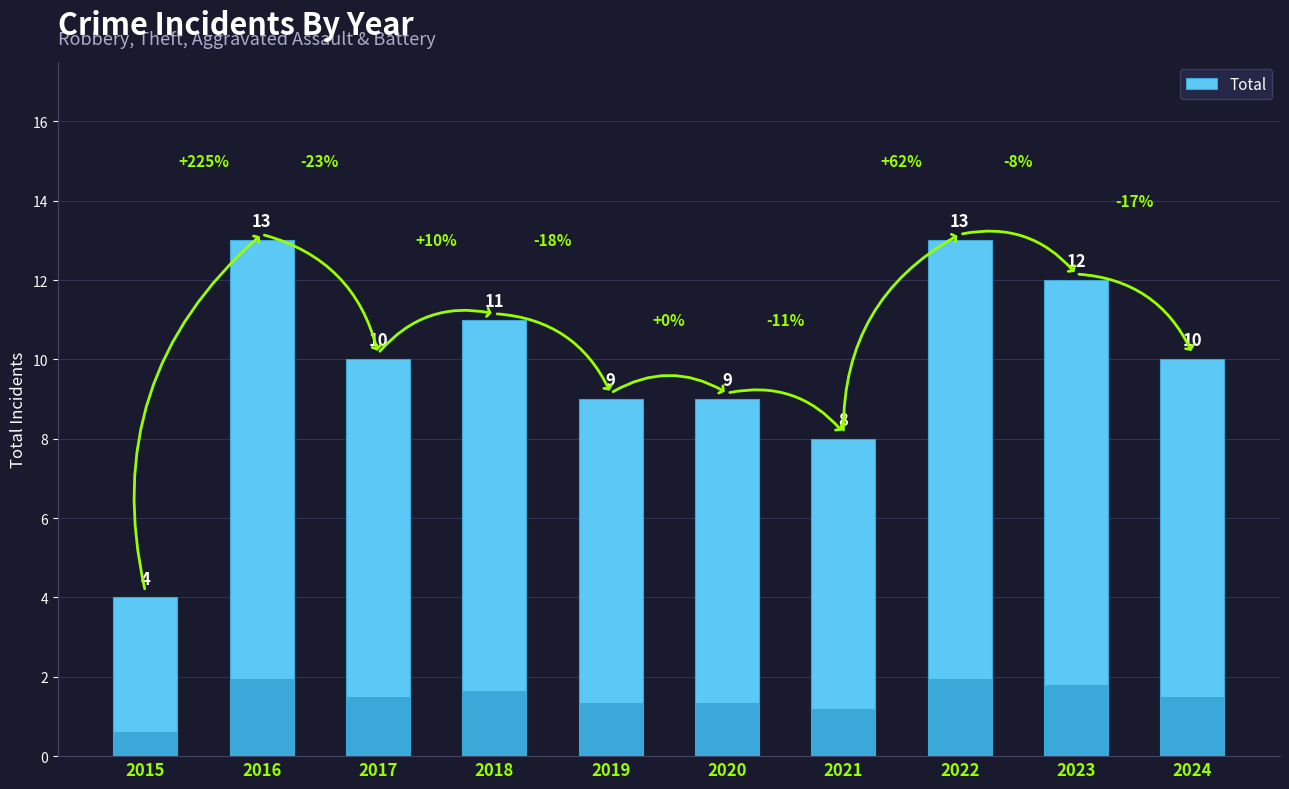

What is the difference between the maximum and minimum values?

9